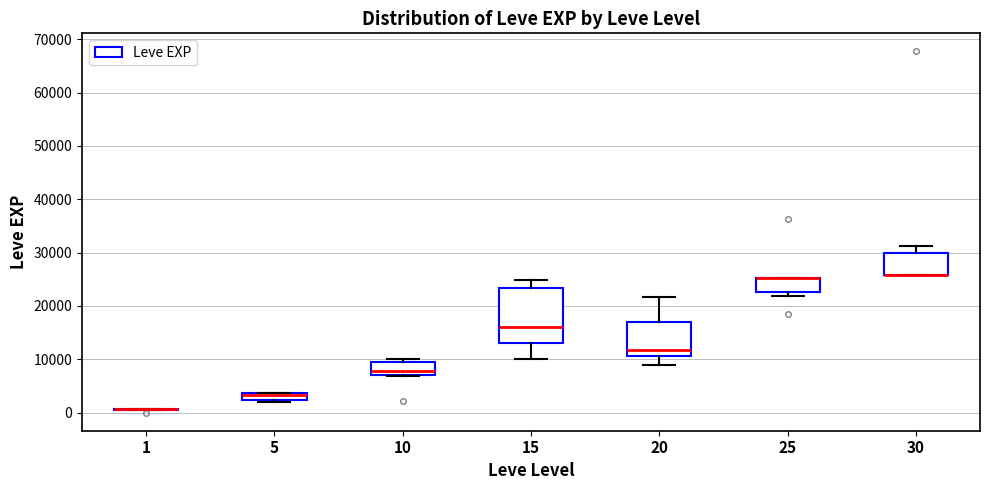

Which box is the tallest, from its lower edge to its upper edge?

15